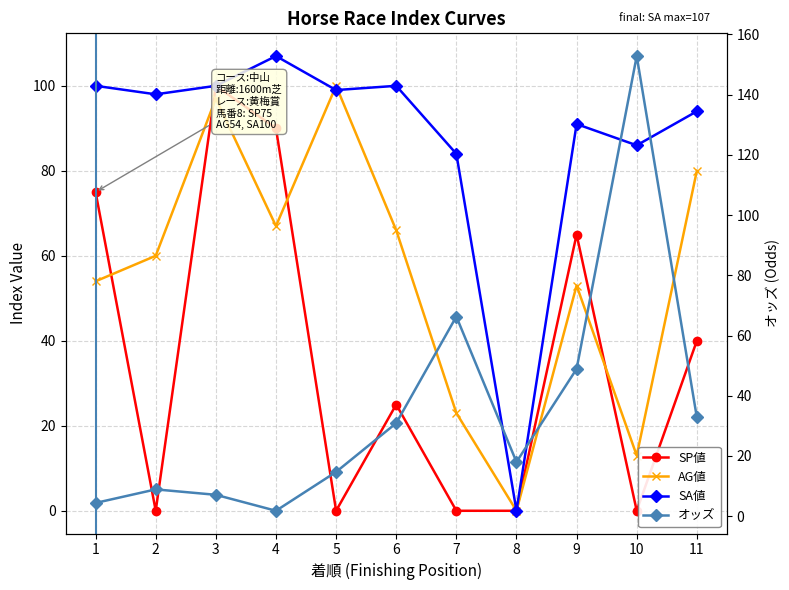

Which series has the largest total across all categories?

SA値